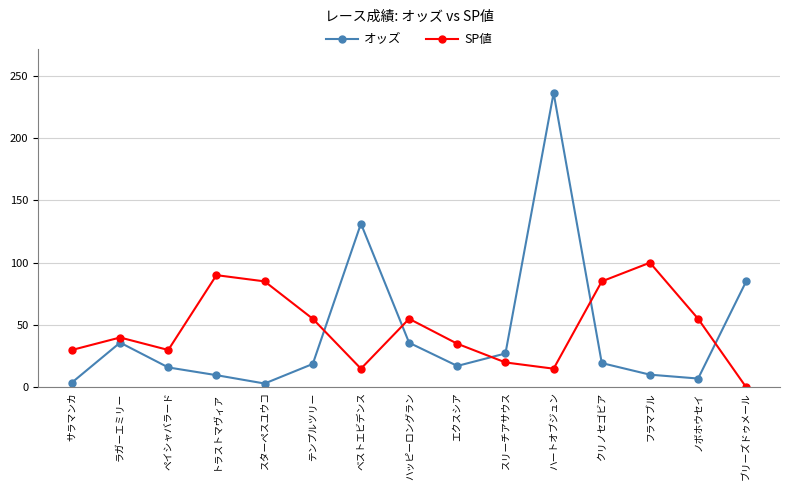

What is the total value across all series at クリノセゴビア?

104.5